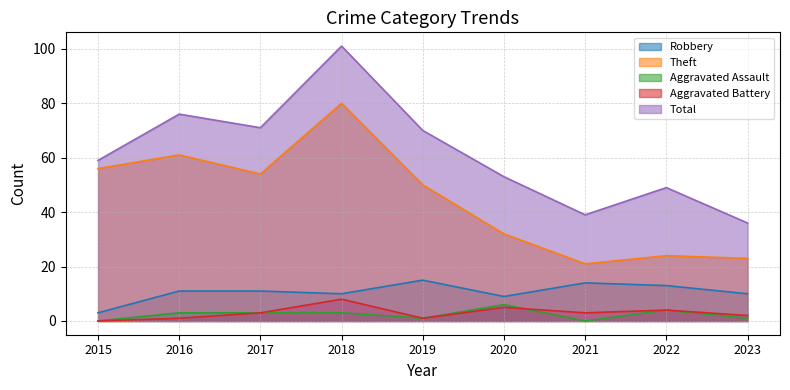

Reading left to right, extract all data points from this chart.

Robbery: 2015=3	2016=11	2017=11	2018=10	2019=15	2020=9	2021=14	2022=13	2023=10
Theft: 2015=56	2016=61	2017=54	2018=80	2019=50	2020=32	2021=21	2022=24	2023=23
Aggravated Assault: 2015=0	2016=3	2017=3	2018=3	2019=1	2020=6	2021=0	2022=4	2023=1
Aggravated Battery: 2015=0	2016=1	2017=3	2018=8	2019=1	2020=5	2021=3	2022=4	2023=2
Total: 2015=59	2016=76	2017=71	2018=101	2019=70	2020=53	2021=39	2022=49	2023=36